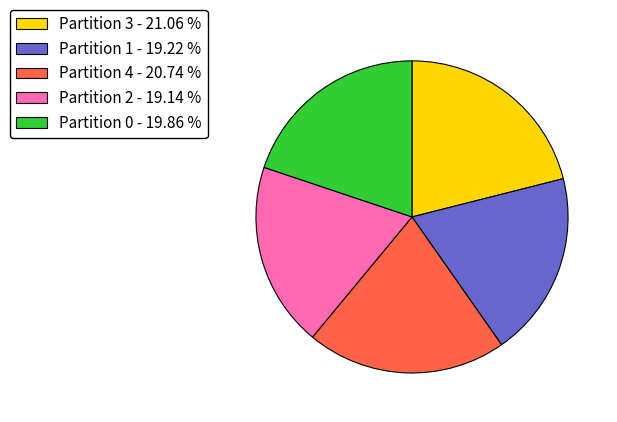

Between Partition 1 - 19.22 % and Partition 4 - 20.74 %, which is larger?

Partition 4 - 20.74 %